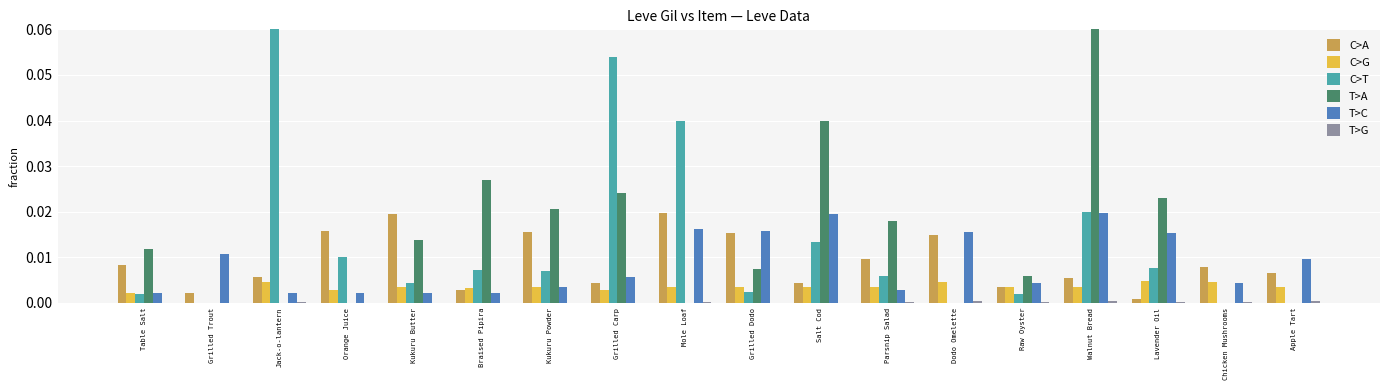

Reading right to left, what are all the values shown in this chart?

C>A: 0.0	0.0	0.0	0.0	0.0	0.0	0.0	0.0	0.0	0.0	0.0	0.0	0.0	0.0	0.0	0.0	0.0	0.0
C>G: 0.0	0.0	0.0	0.0	0.0	0.0	0.0	0.0	0.0	0.0	0.0	0.0	0.0	0.0	0.0	0.0	0.0	0.0
C>T: 0.0	0.0	0.0	0.0	0.0	0.0	0.0	0.0	0.0	0.0	0.1	0.0	0.0	0.0	0.0	0.3	0.0	0.0
T>A: 0.0	0.0	0.0	0.1	0.0	0.0	0.0	0.0	0.0	0.0	0.0	0.0	0.0	0.0	0.0	0.0	0.0	0.0
T>C: 0.0	0.0	0.0	0.0	0.0	0.0	0.0	0.0	0.0	0.0	0.0	0.0	0.0	0.0	0.0	0.0	0.0	0.0
T>G: 0.0	0.0	0.0	0.0	0.0	0.0	0.0	0.0	0.0	0.0	0.0	0.0	0.0	0.0	0.0	0.0	0.0	0.0